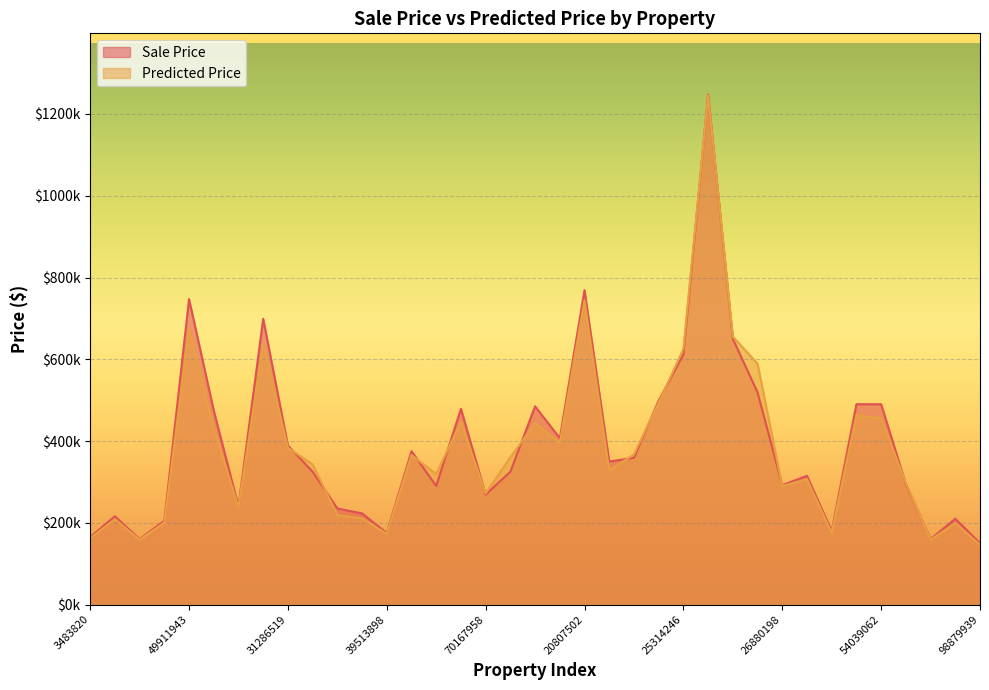

What are all the series names shown in the legend?

Sale Price, Predicted Price